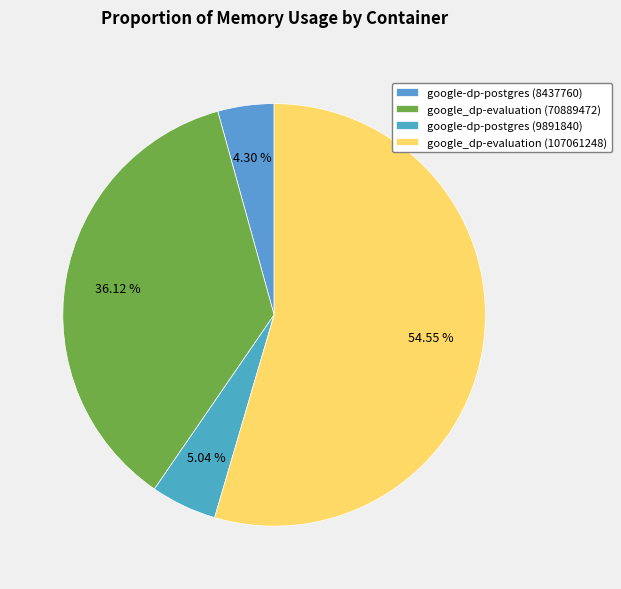

To the nearest percent, what percentage of the pie is google-dp-postgres (8437760)?

4%